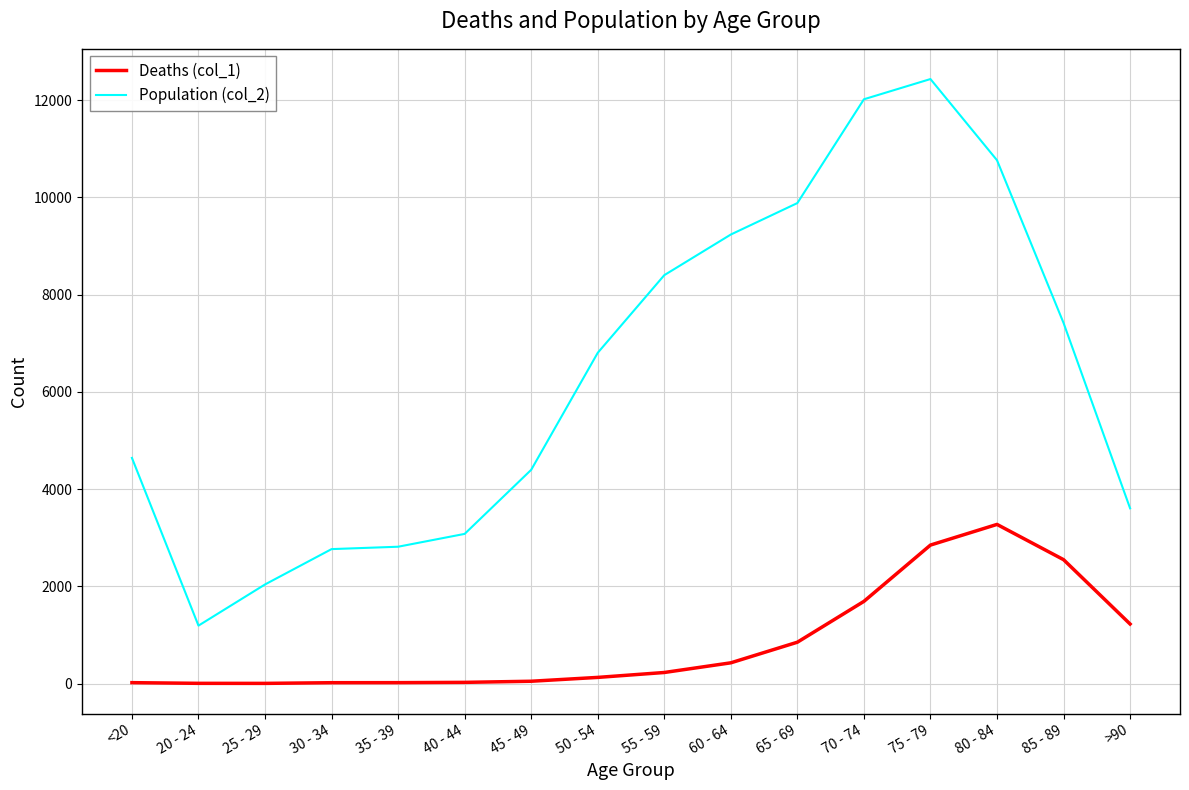

Where is Population (col_2) nearest to the value 6812?

50 - 54